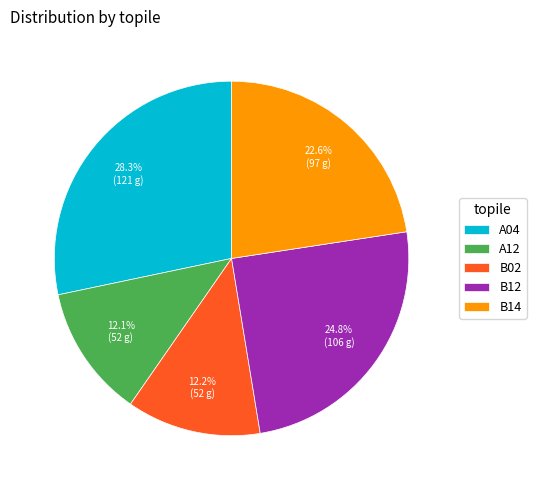

Does any single category account for the majority?

No